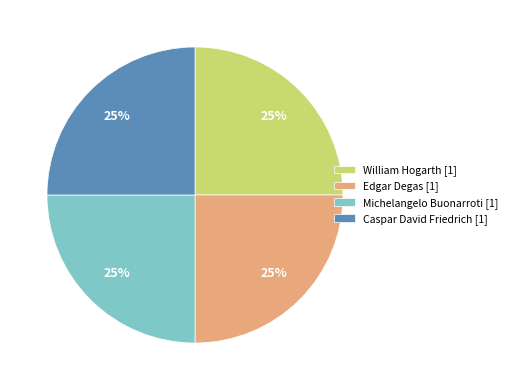

Count the number of slices in the pie.

4